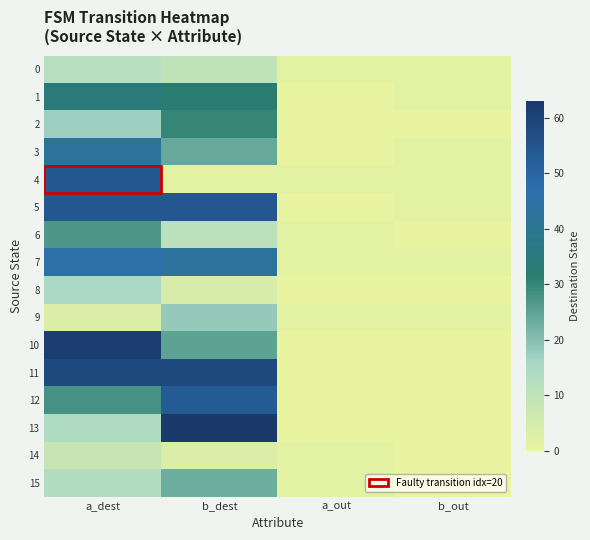

Reading right to left, list all the values displayed in this chart.

0: b_out=1	a_out=1	b_dest=10	a_dest=12
1: b_out=1	a_out=0	b_dest=32	a_dest=34
2: b_out=0	a_out=0	b_dest=30	a_dest=17
3: b_out=1	a_out=0	b_dest=24	a_dest=42
4: b_out=1	a_out=1	b_dest=1	a_dest=54
5: b_out=1	a_out=0	b_dest=54	a_dest=54
6: b_out=0	a_out=1	b_dest=11	a_dest=27
7: b_out=1	a_out=1	b_dest=43	a_dest=46
8: b_out=0	a_out=0	b_dest=4	a_dest=15
9: b_out=1	a_out=1	b_dest=18	a_dest=3
10: b_out=0	a_out=0	b_dest=25	a_dest=62
11: b_out=0	a_out=0	b_dest=58	a_dest=58
12: b_out=0	a_out=0	b_dest=53	a_dest=28
13: b_out=0	a_out=0	b_dest=63	a_dest=14
14: b_out=0	a_out=1	b_dest=3	a_dest=8
15: b_out=0	a_out=1	b_dest=23	a_dest=13